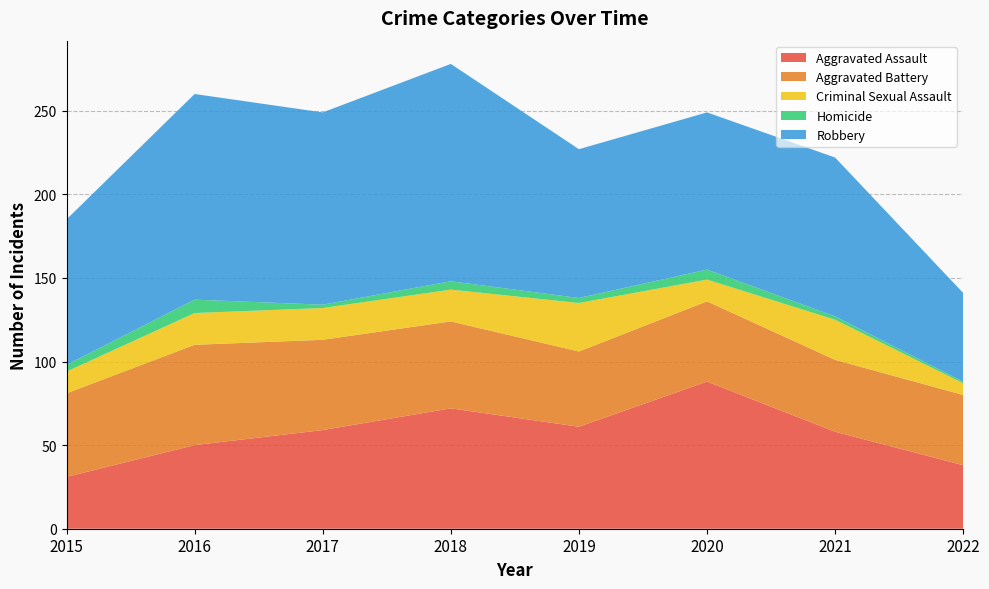

Reading left to right, transcribe all the data shown in this chart.

Aggravated Assault: 31	50	59	72	61	88	58	38
Aggravated Battery: 50	60	54	52	45	48	43	42
Criminal Sexual Assault: 13	19	19	19	29	13	24	7
Homicide: 4	8	2	5	3	6	2	1
Robbery: 87	123	115	130	89	94	95	53